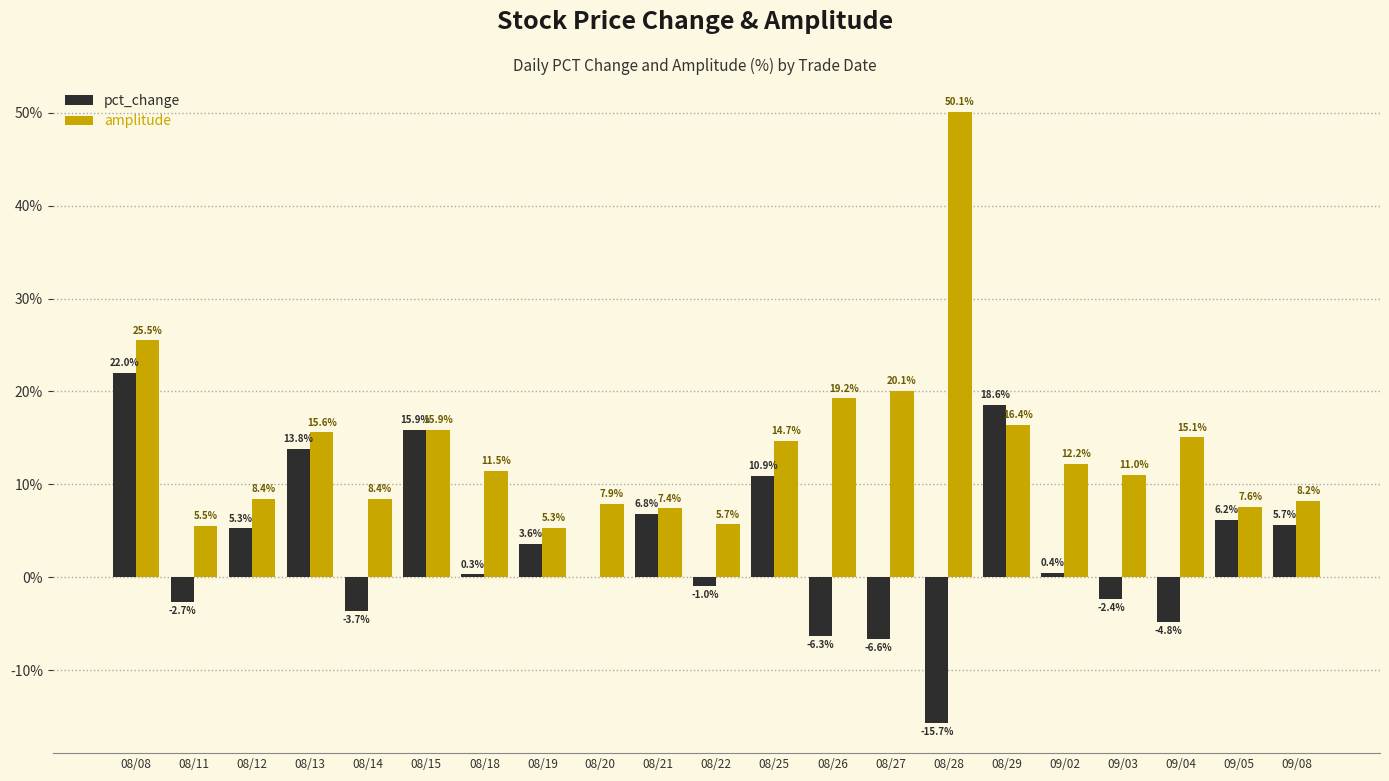

At which category is the sum across all series the highest?

08/08